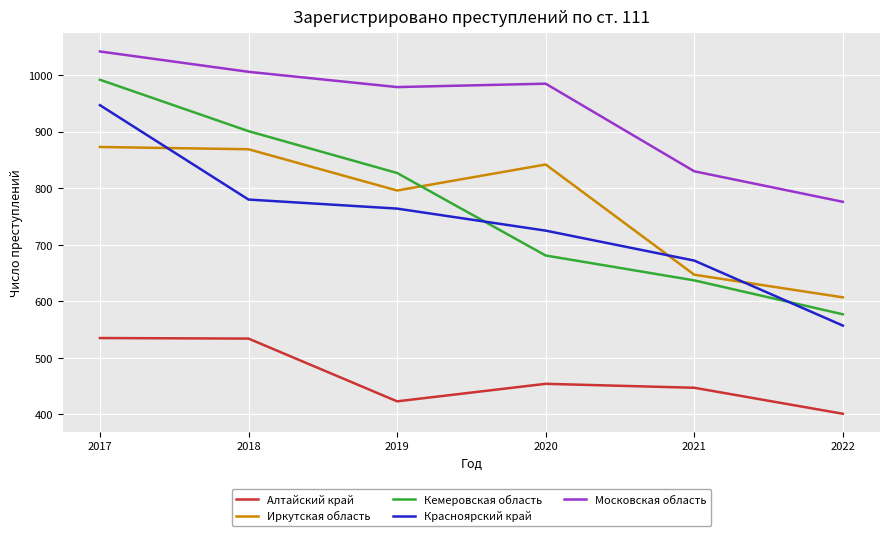

How many lines are shown in the chart?

5